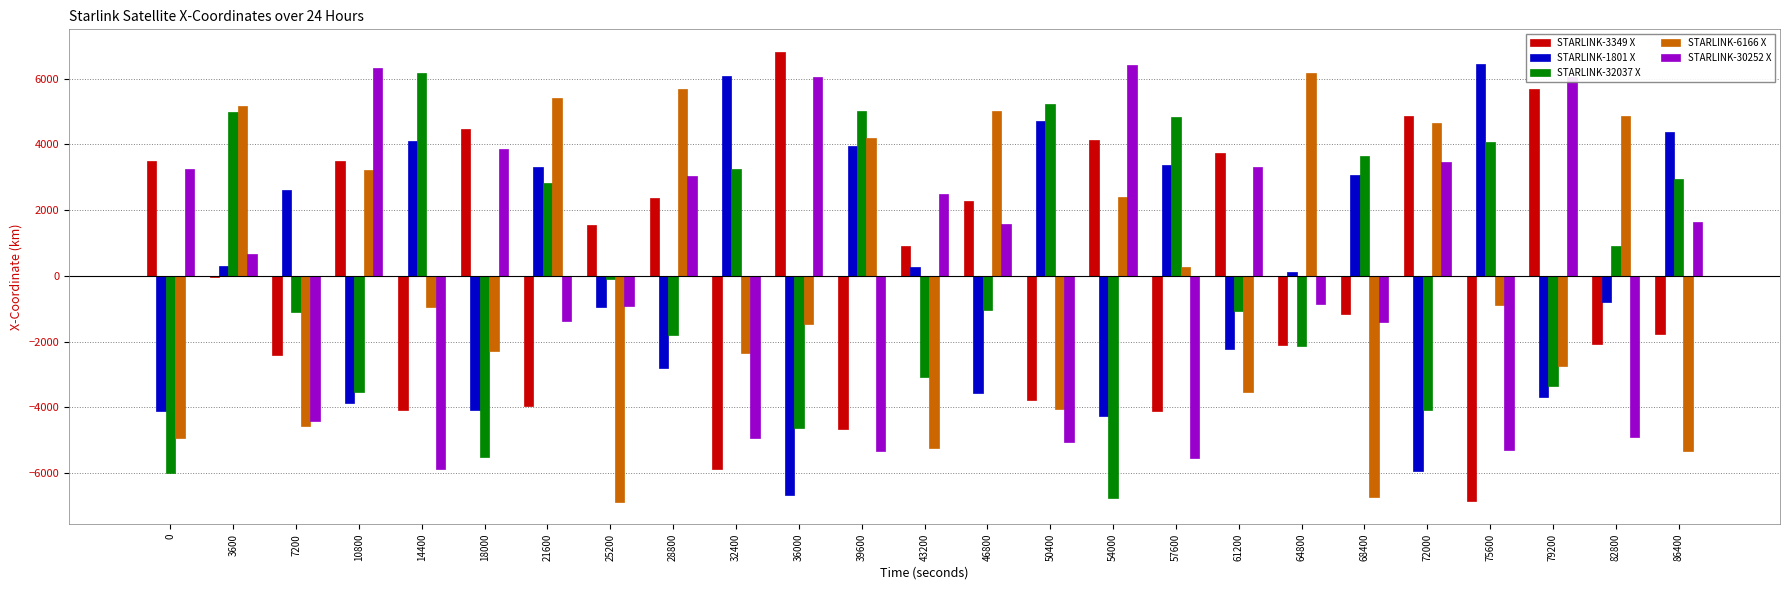

What is the highest value of the STARLINK-32037 X series?

6162.1